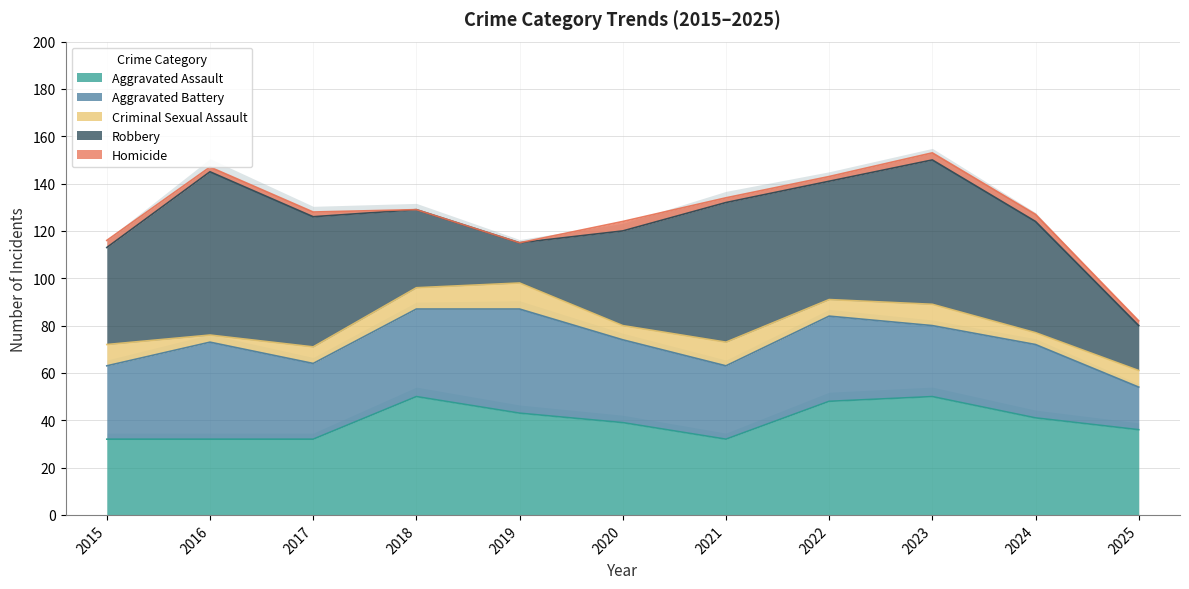

Where does the Homicide series first go above 2?

2015